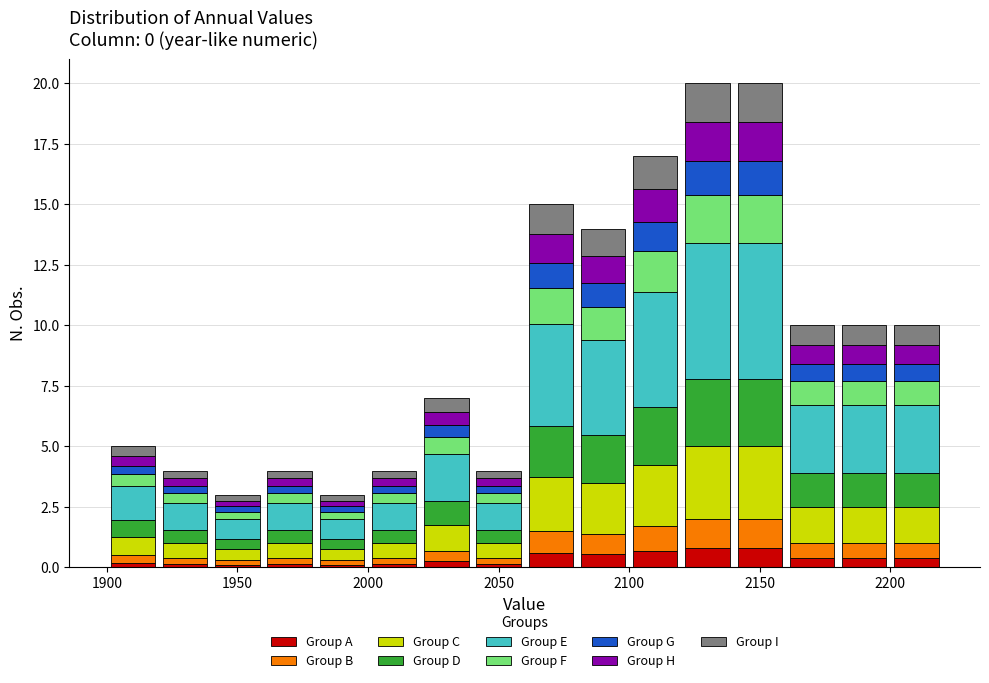

What is the total height of the stacked bar covering 1980 to 2000 on the x-axis? The values are not printed on the chart, so give them approximately, as read against the axis.

3